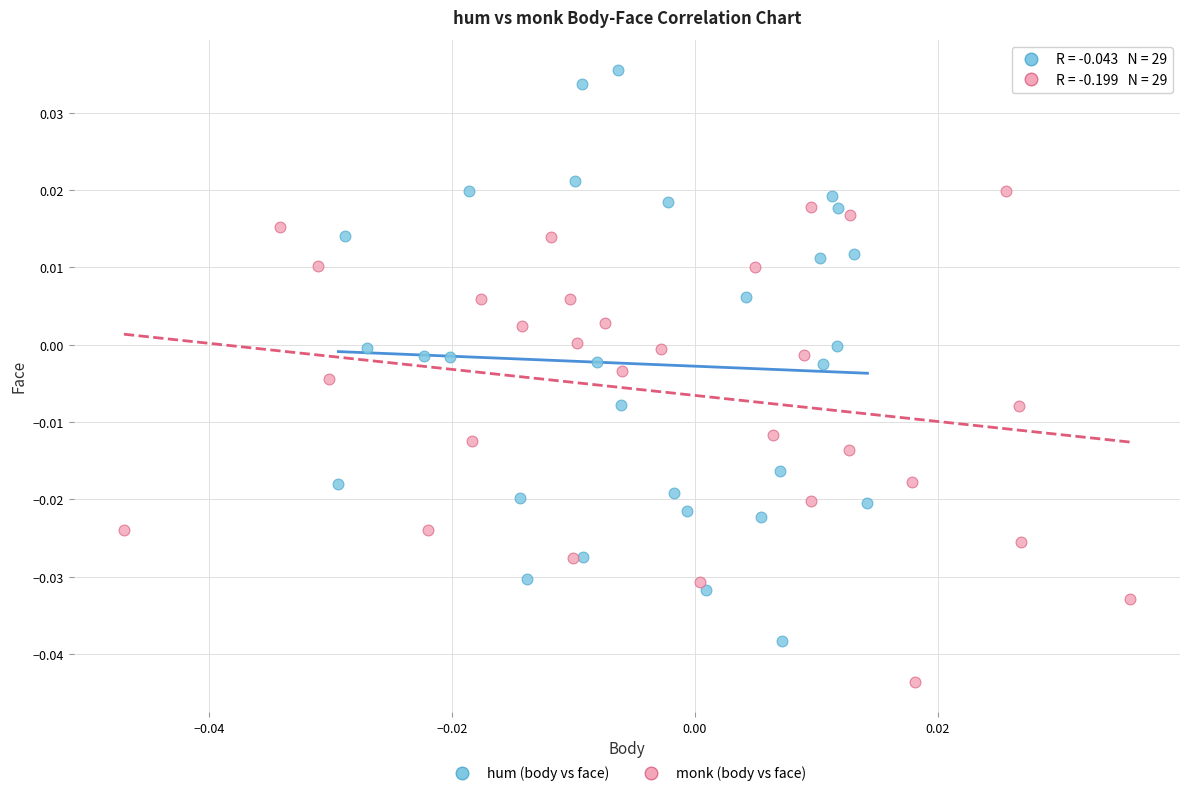

Which series reaches the maximum Y coordinate?

hum (body vs face)